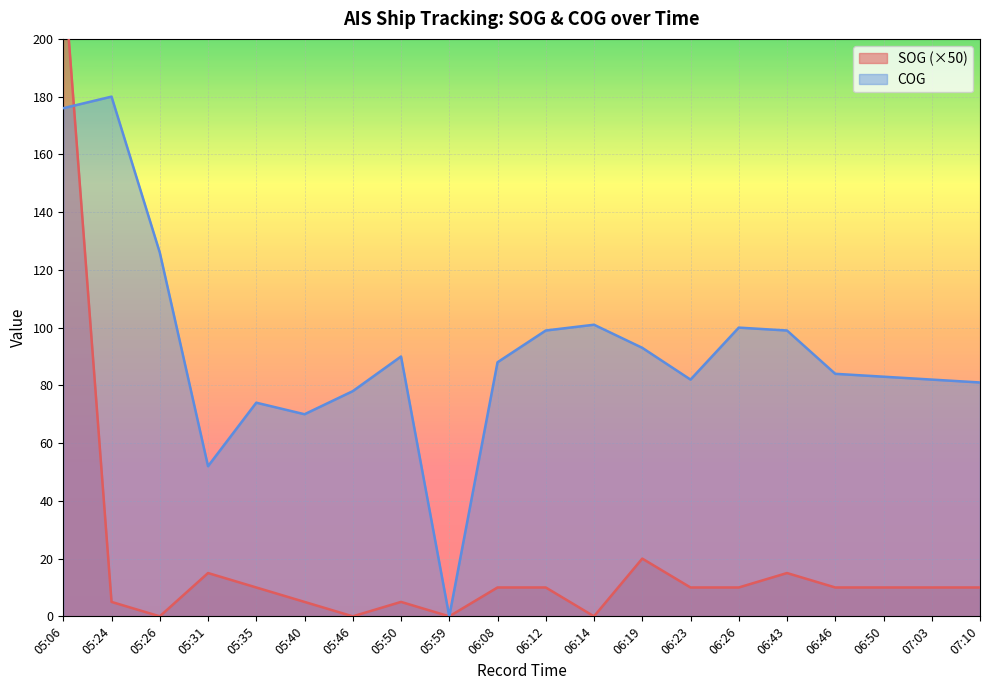

What are all the series names shown in the legend?

SOG, COG